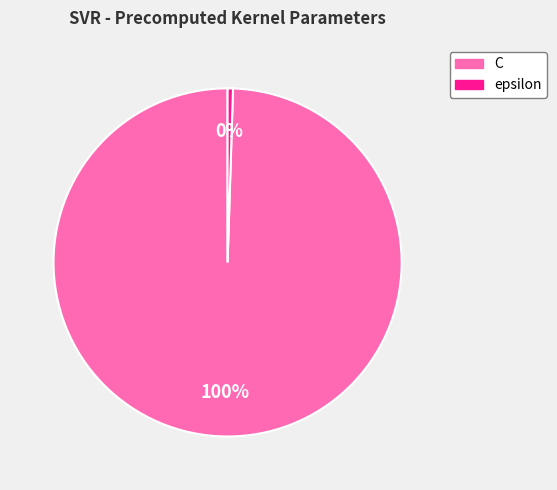

Is it true that C is 89% of the pie?

False